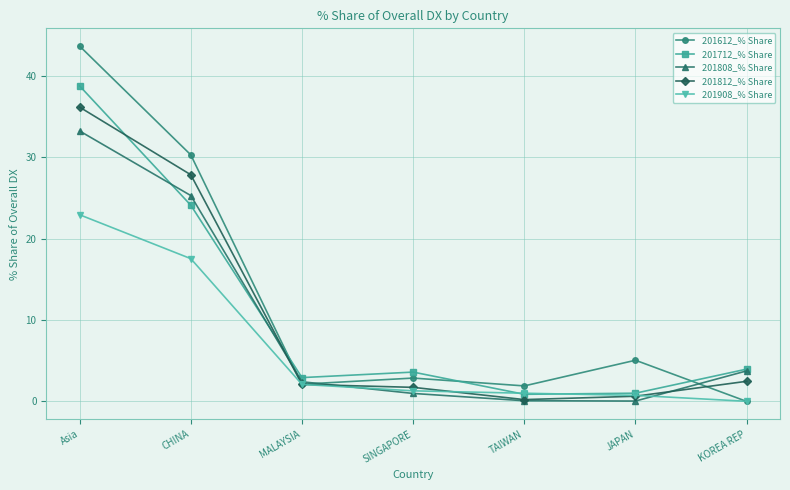

In 201712_% Share, how many points are lower than both neighbors (excluding endpoints)?

2